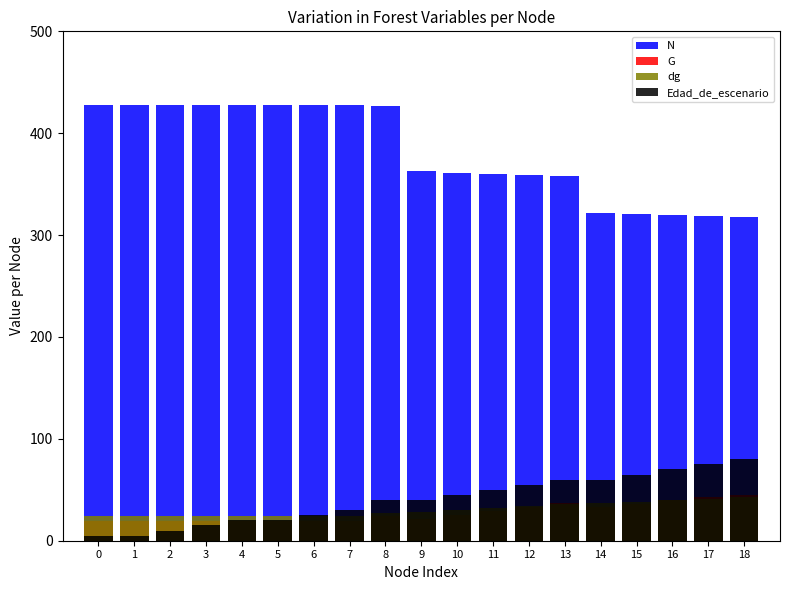

What is the difference between the highest and lowest values at 10?

336.1